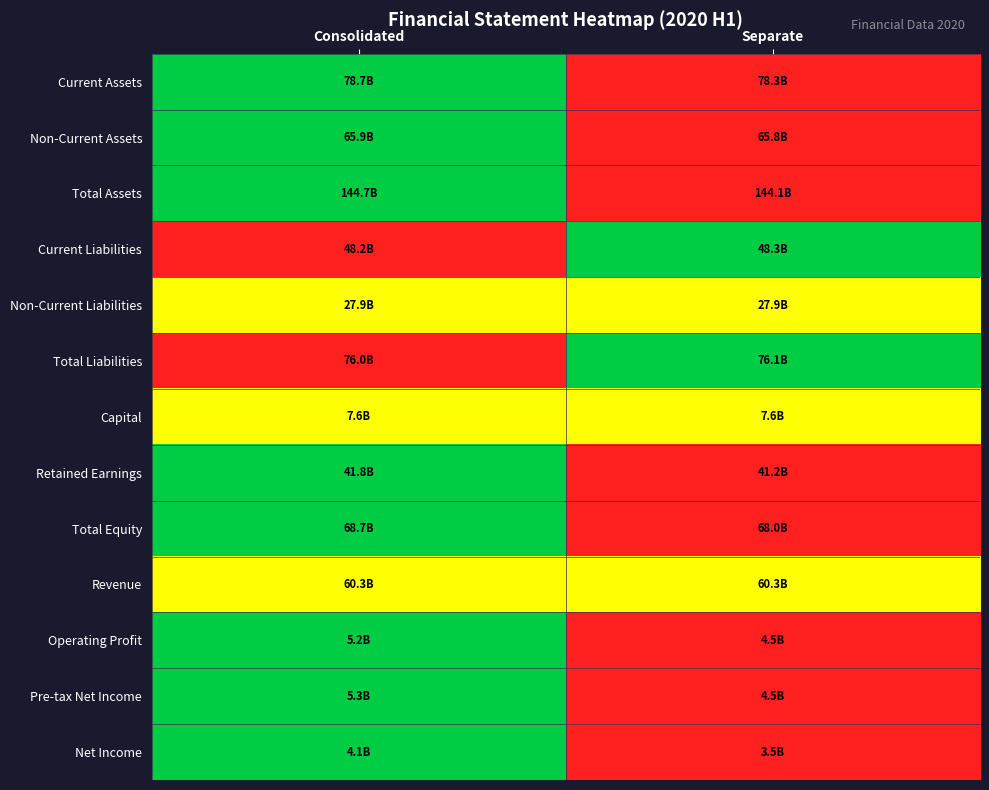

How many distinct data groups are displayed?

13